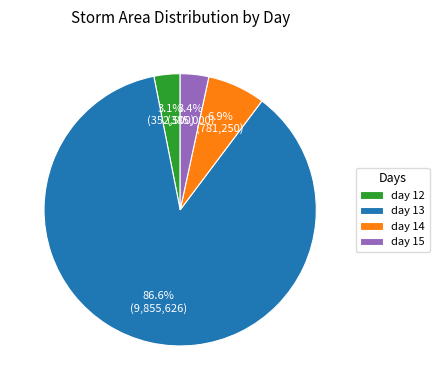

True or false: day 12 accounts for 3% of the total.

True